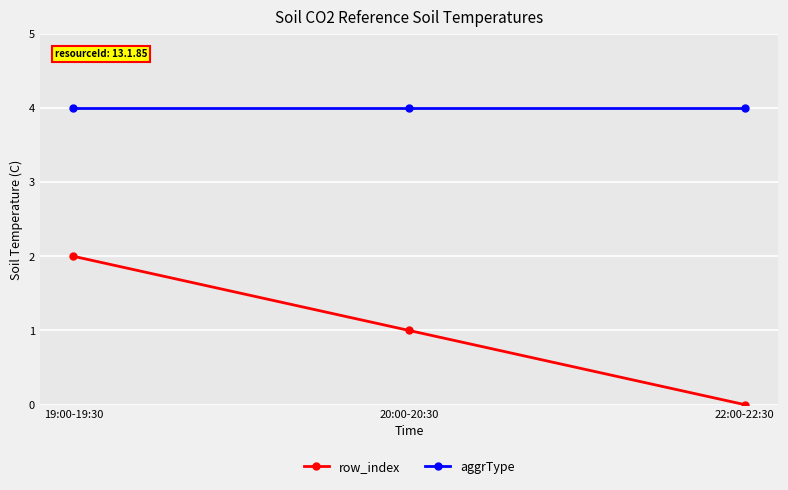

Where is row_index nearest to the value 1?

20:00-20:30